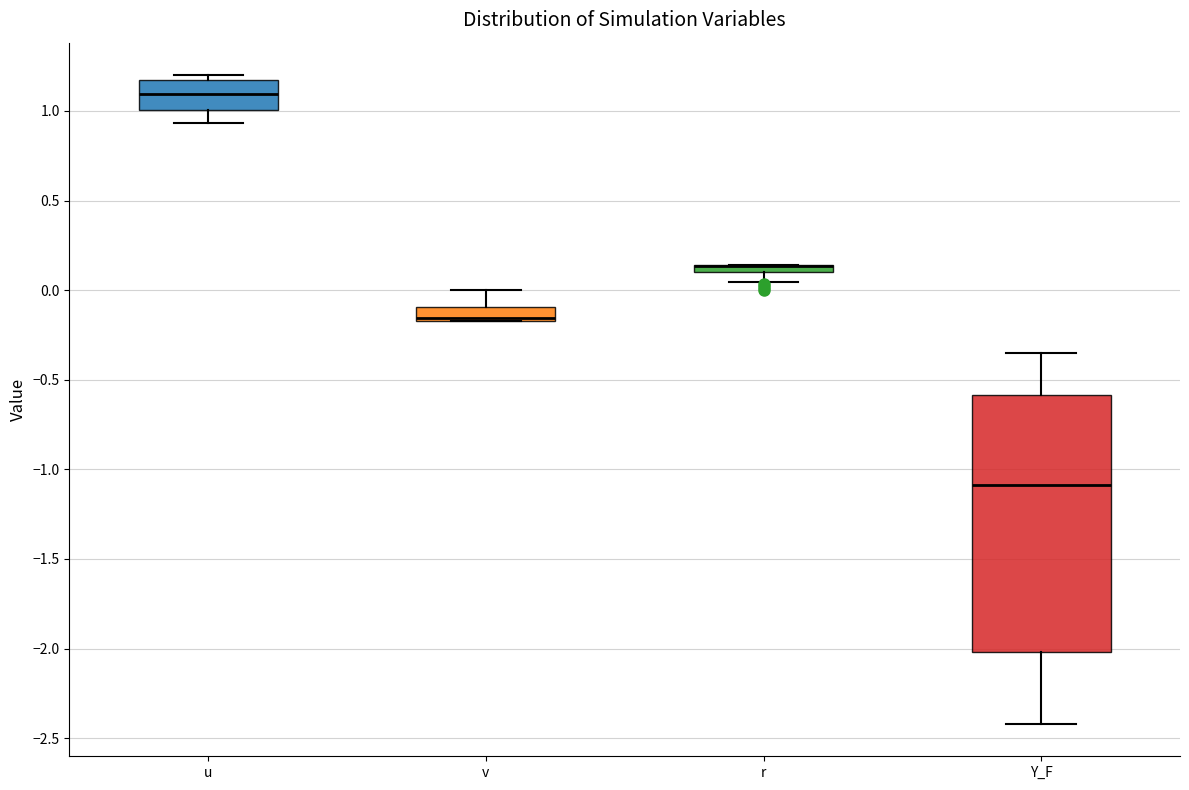

Comparing the boxes themselves (not the whiskers), which one is the tallest?

Y_F